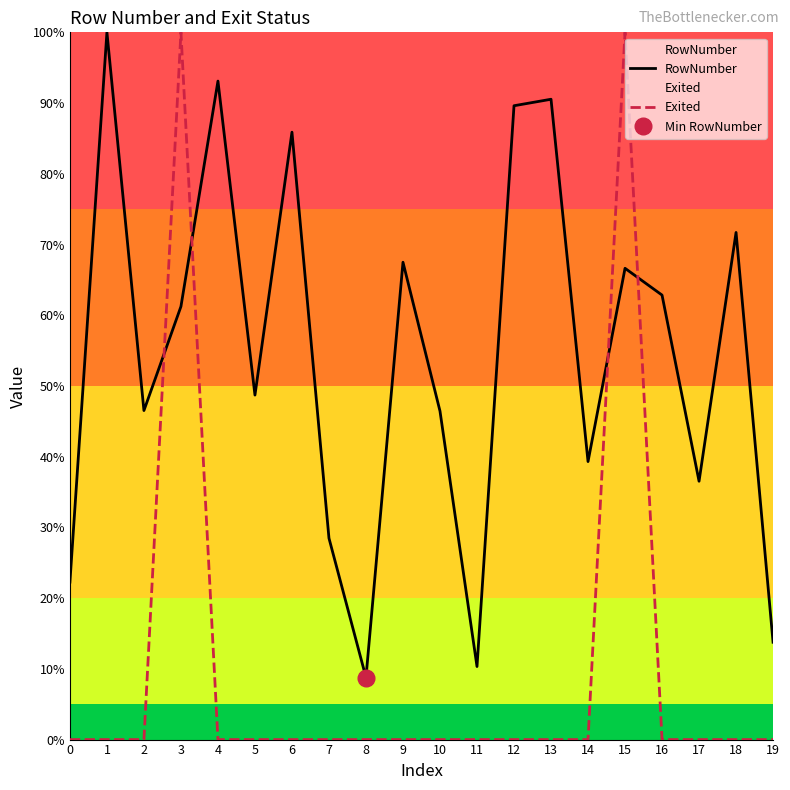

How many categories are shown in the chart?

20